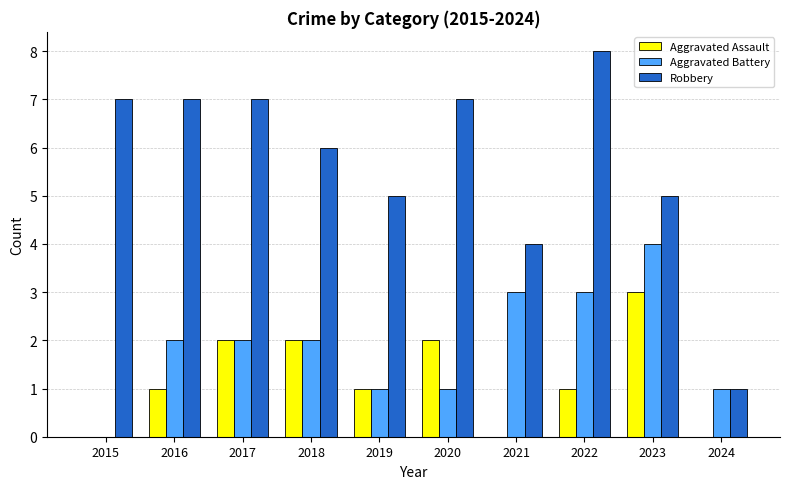

Read the Robbery value at 2021.

4